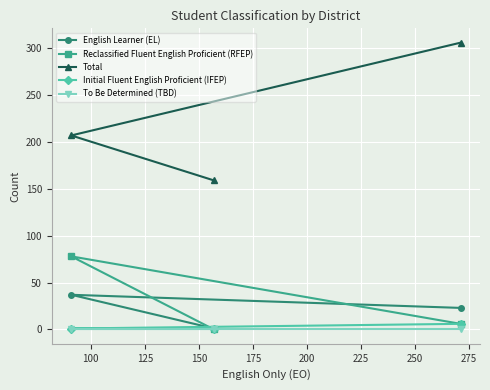

What is the maximum value shown in the chart?

306